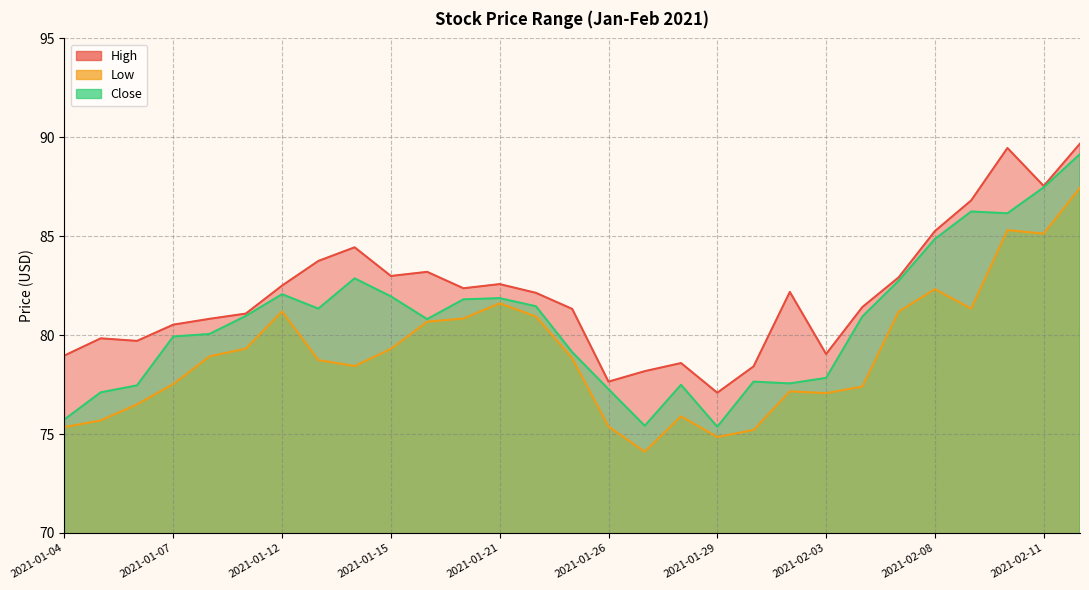

Does the chart display data point markers on the line(s)?

No